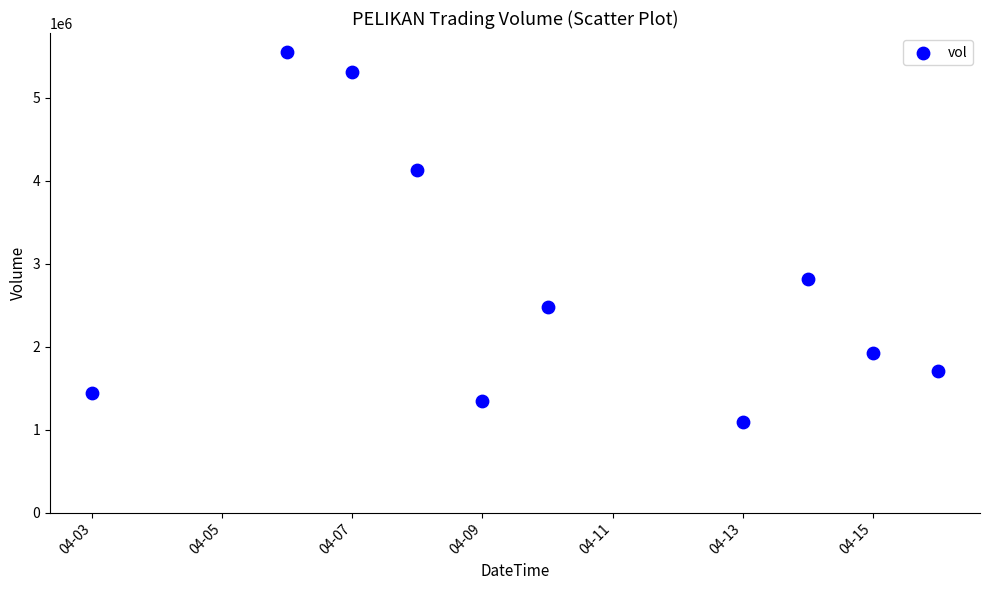

What is the average Y value?

2781950